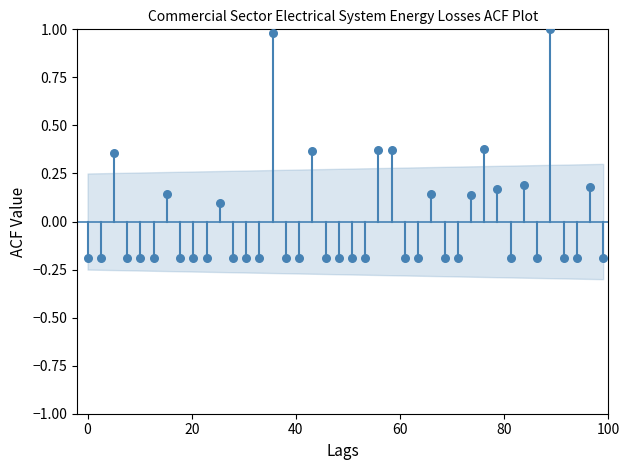

What is the range of Y values (max minus min)?

1.2